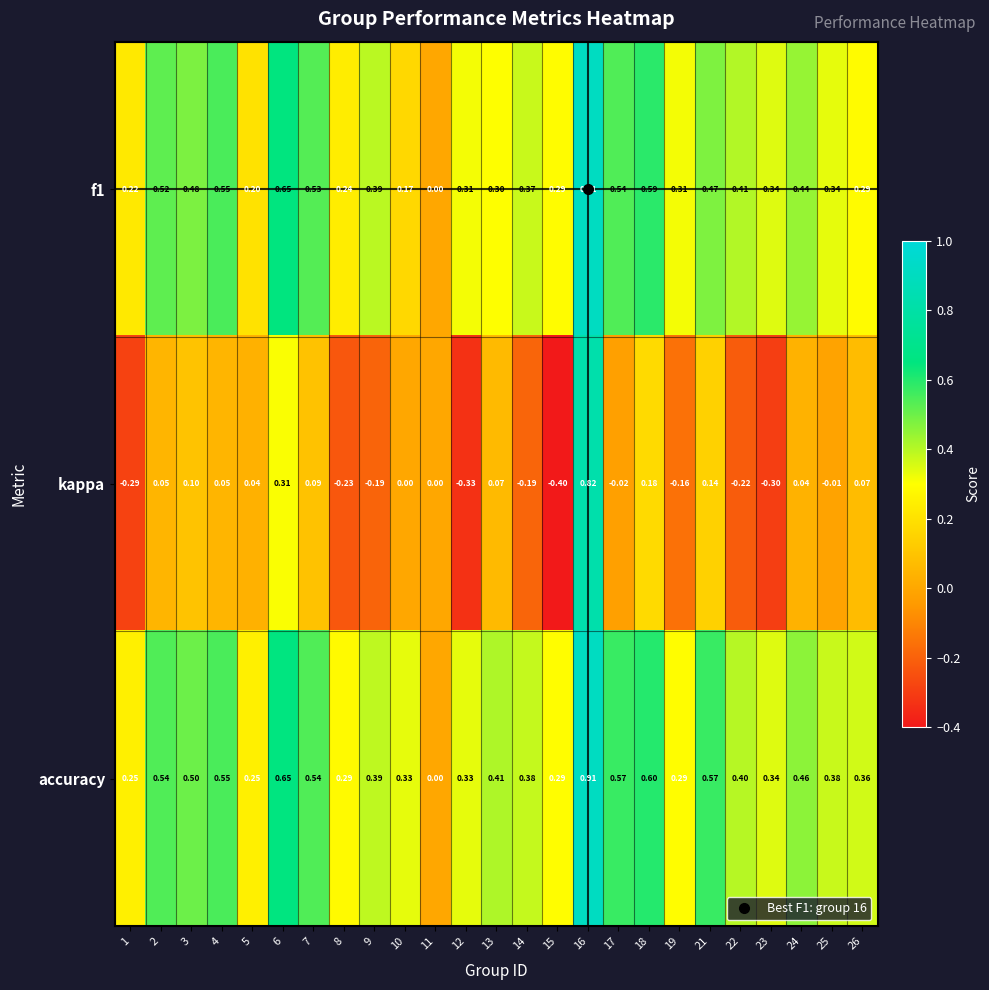

Which series has the widest spread of values?

kappa